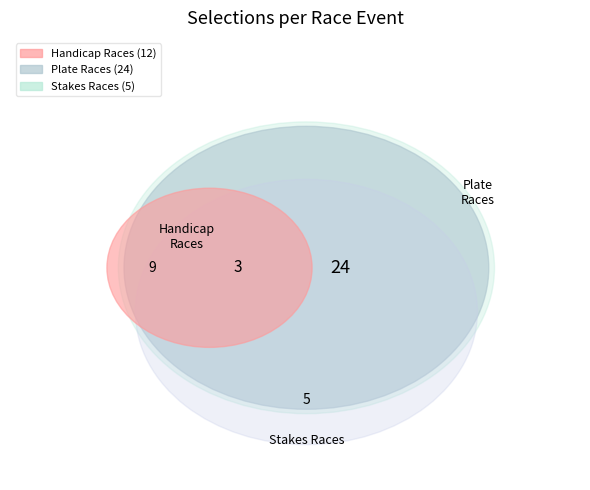

Is it true that R8 1000m Hcap is 4% of the pie?

False